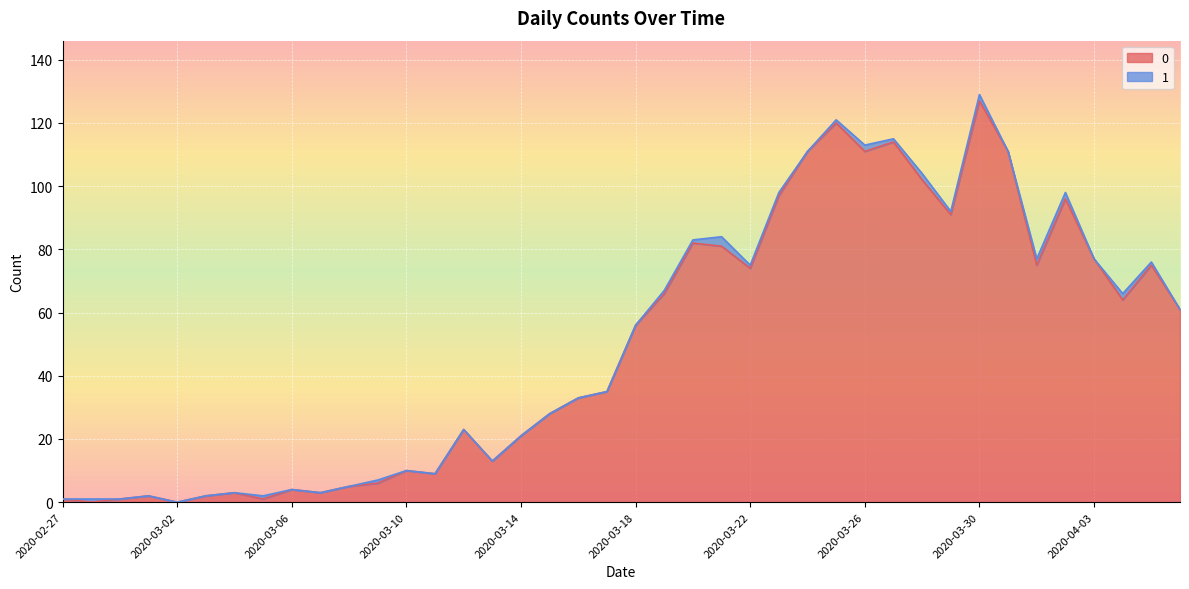

True or false: the data has more than 1 interior local peaks.

True